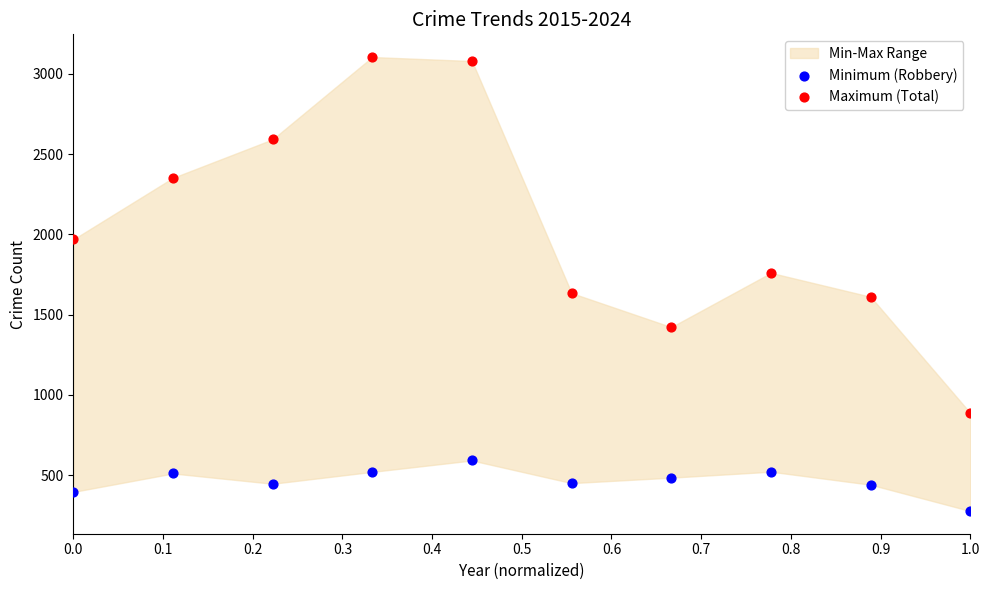

Across all data points, what is the range of Y values (max minus min)?

2829